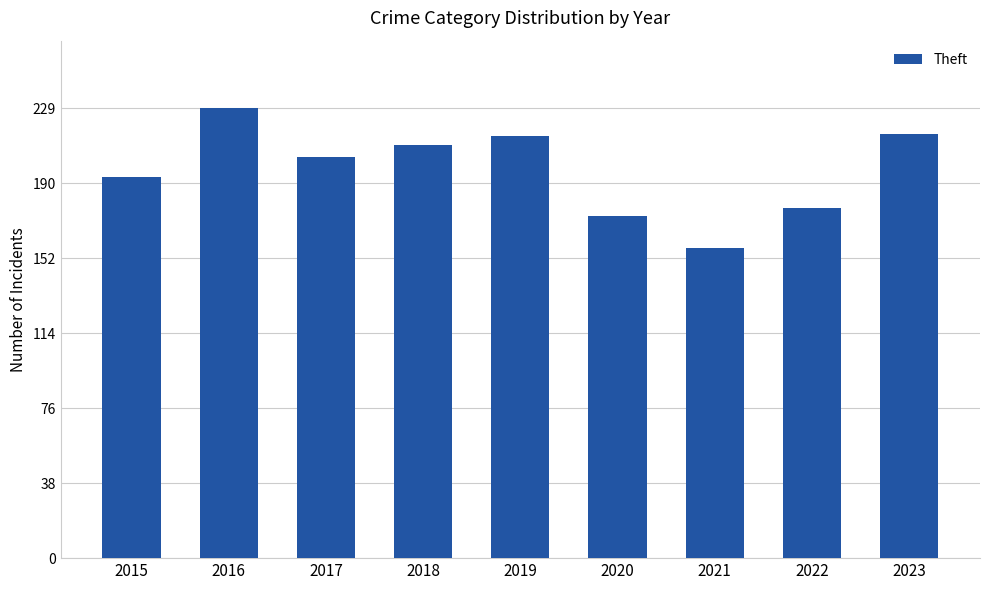

What is the smallest value displayed?

158